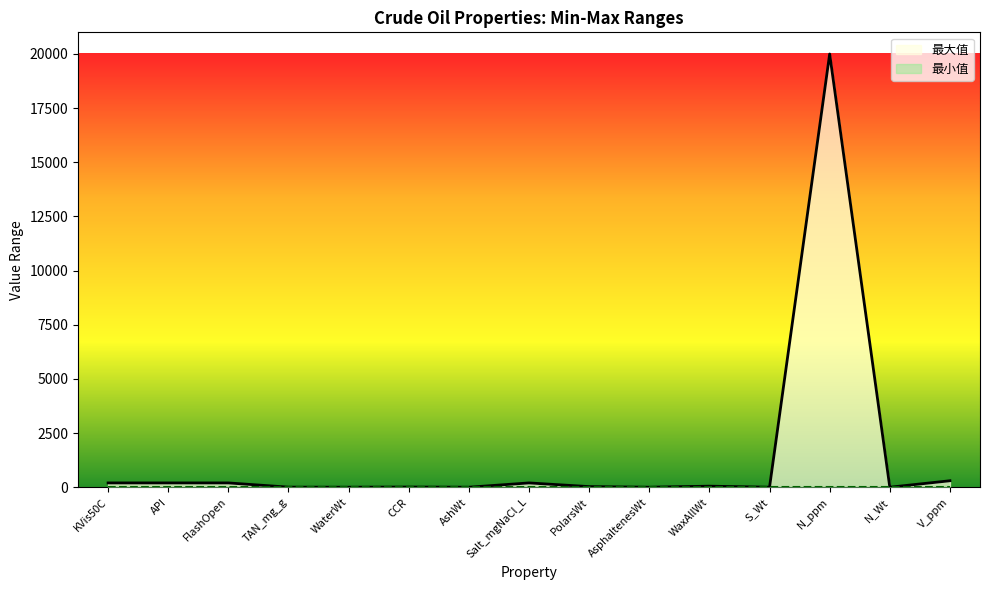

What is the label of the 8th point from the left?

Salt_mgNaCl_L